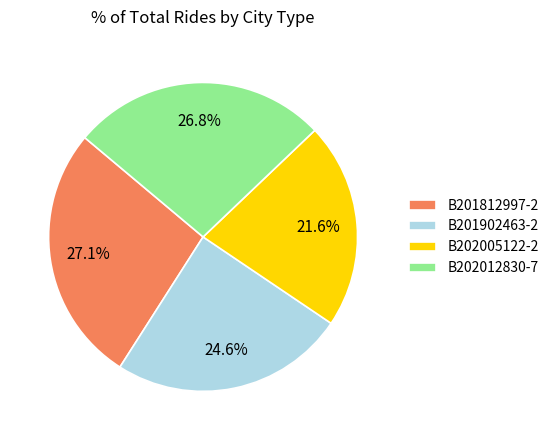

To the nearest percent, what is the difference between the B202012830-7 and B201902463-2 slice percentages?

2%